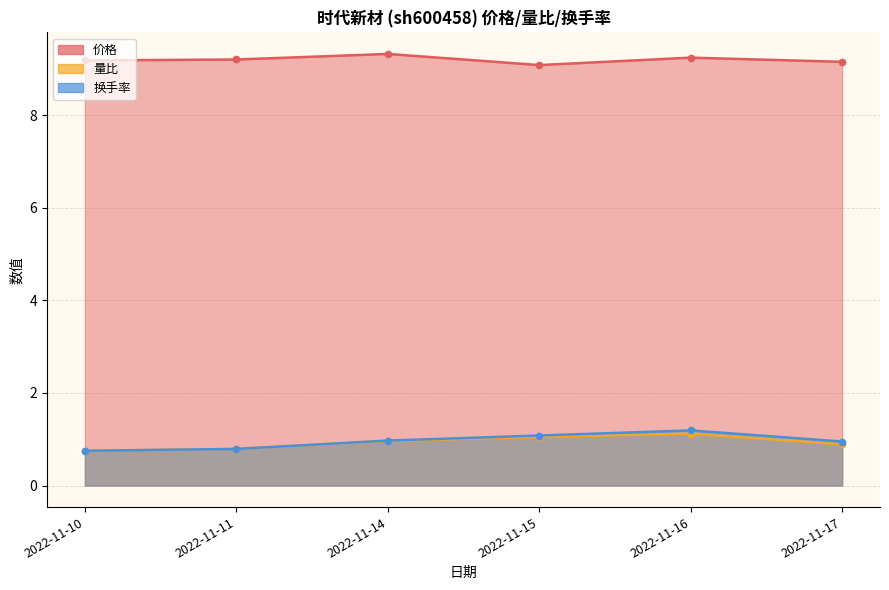

What is the value of the 价格 point at the 4th from the left?

9.1